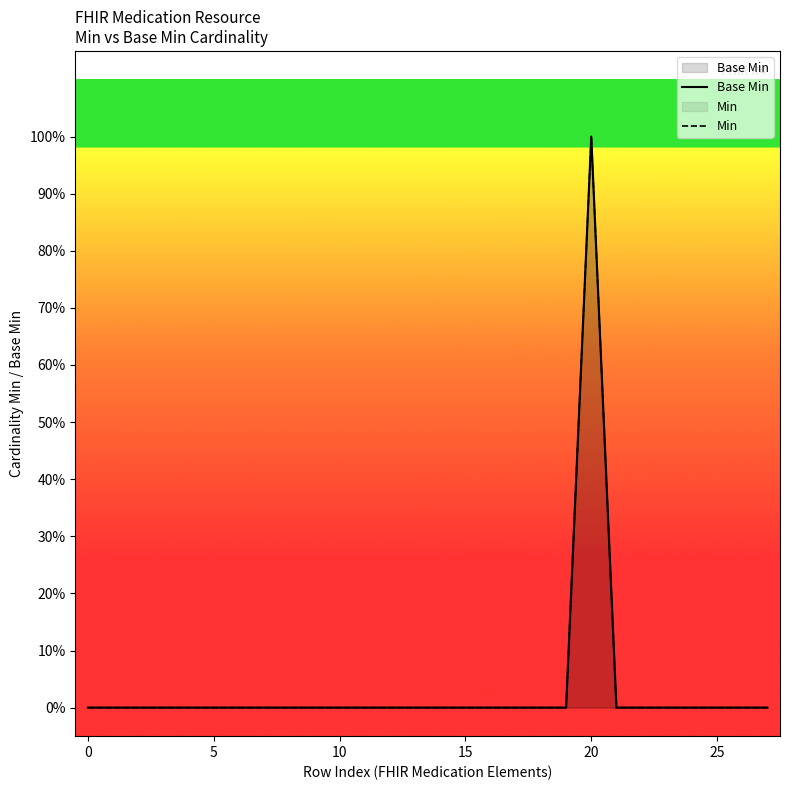

At which category does Base Min reach its first local peak?

20